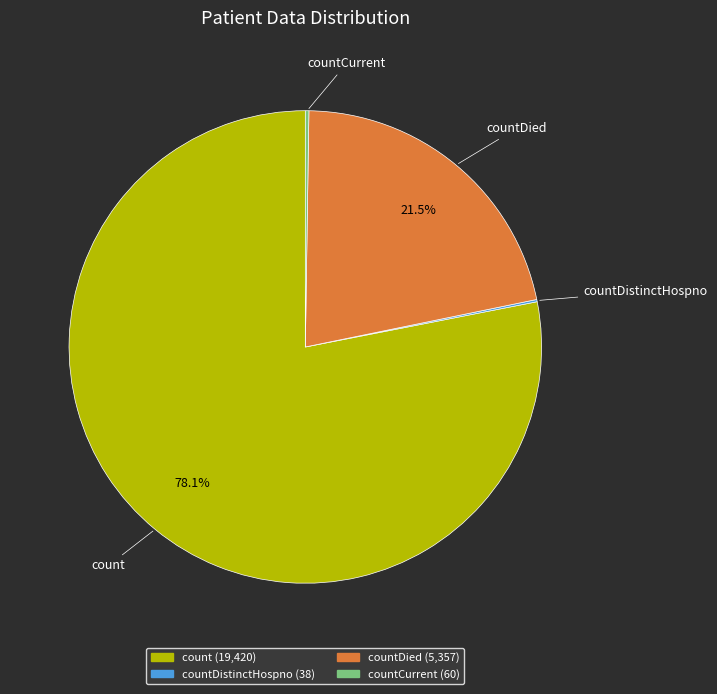

Is there a majority slice in this chart?

Yes